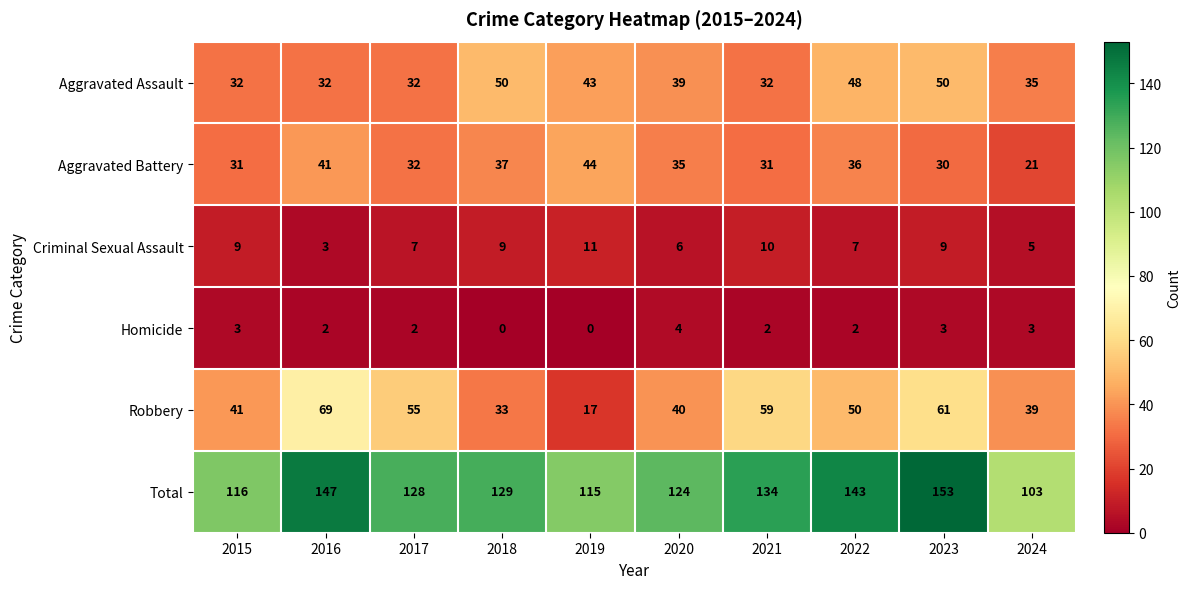

The value of Total at 2020 is 124. True or false?

True